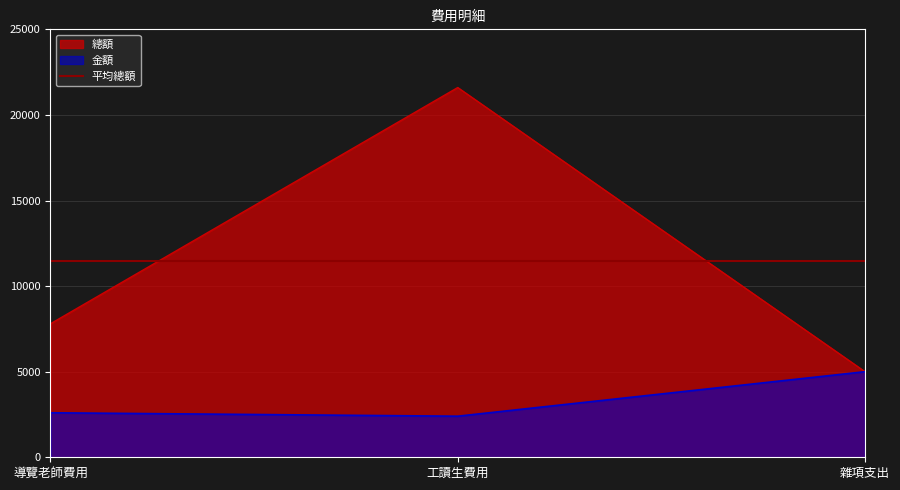

Which category has the highest value in the 金額 series?

雜項支出